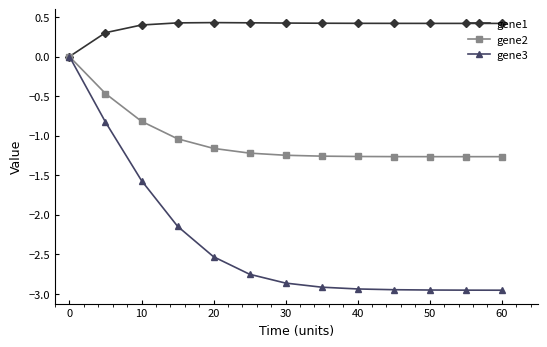

What is the maximum value shown in the chart?

0.4